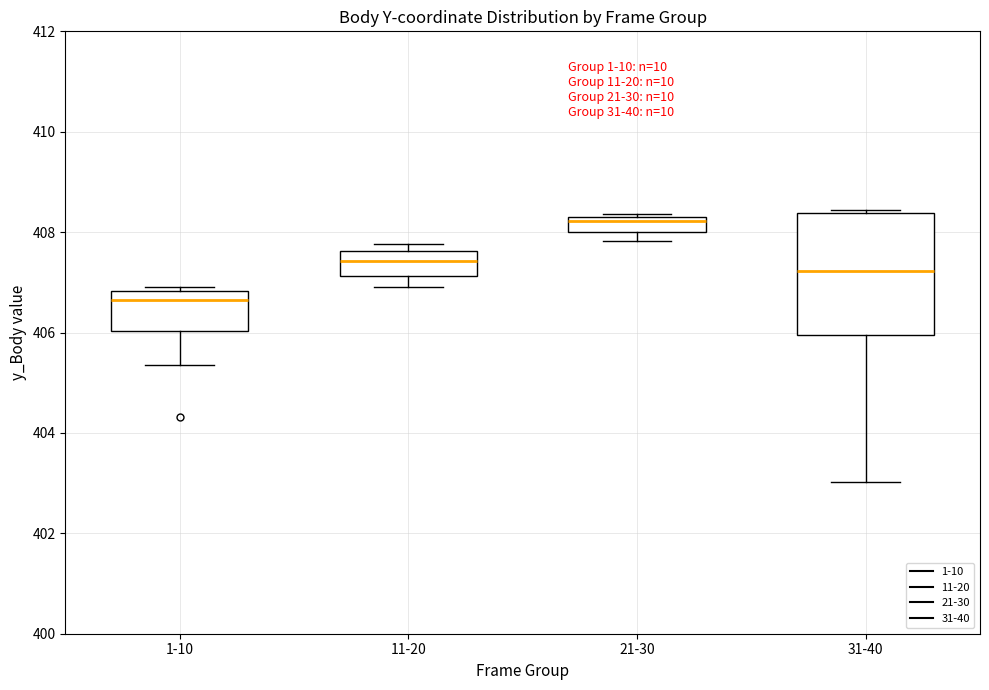

Which box has the highest median line?

21-30